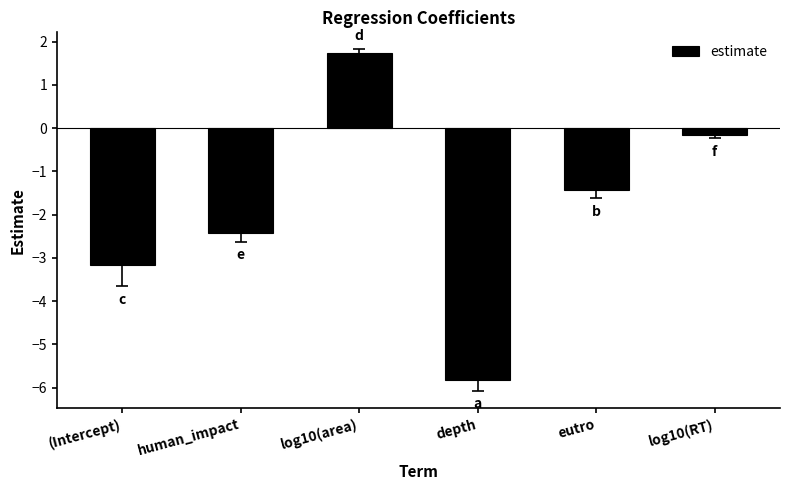

What is the change in value from (Intercept) to human_impact?

+0.7